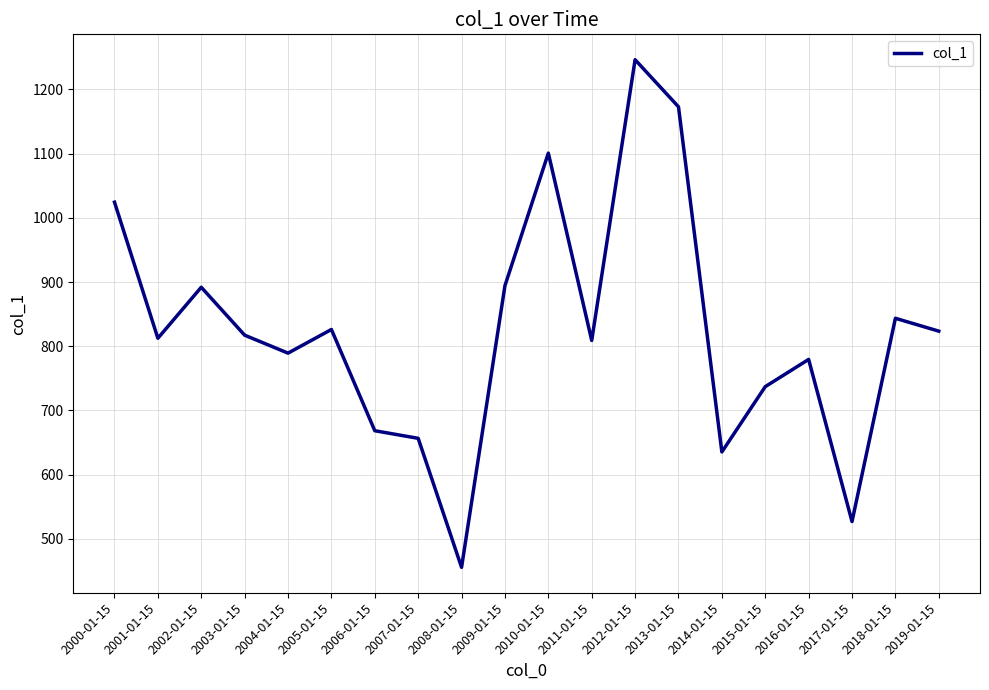

What is the maximum value shown in the chart?

1246.1